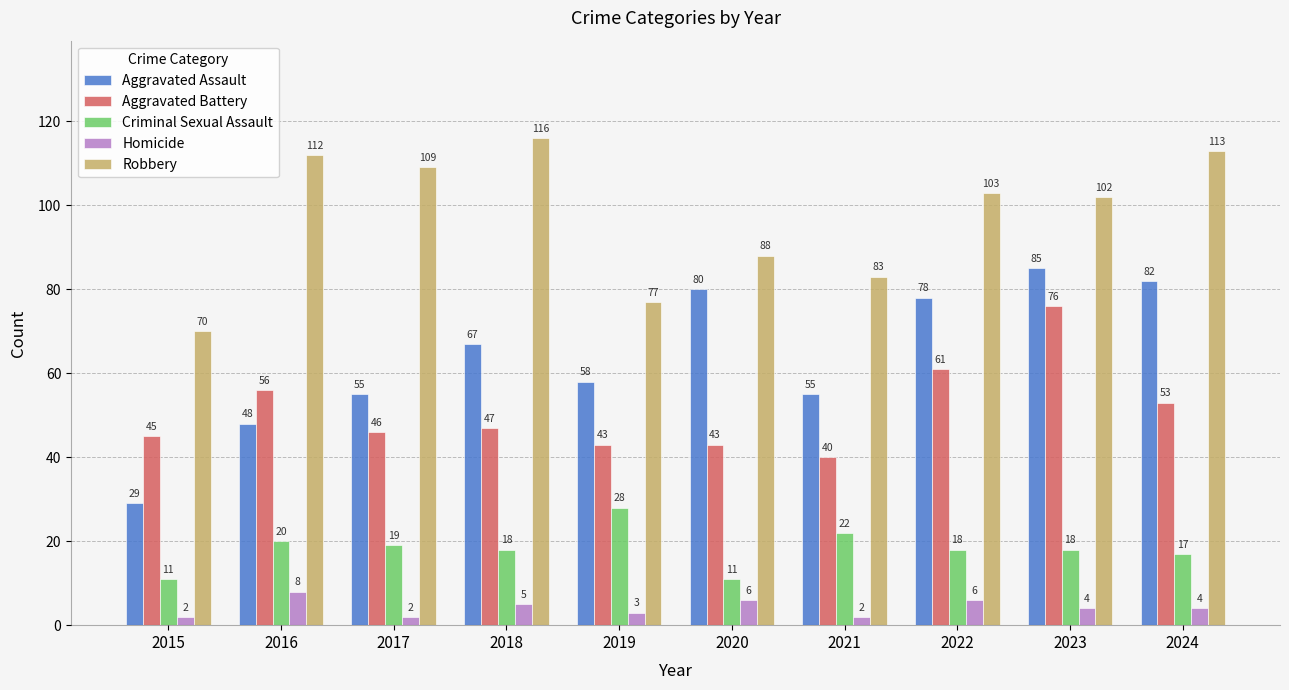

How many data points in Criminal Sexual Assault are less than 18?

3